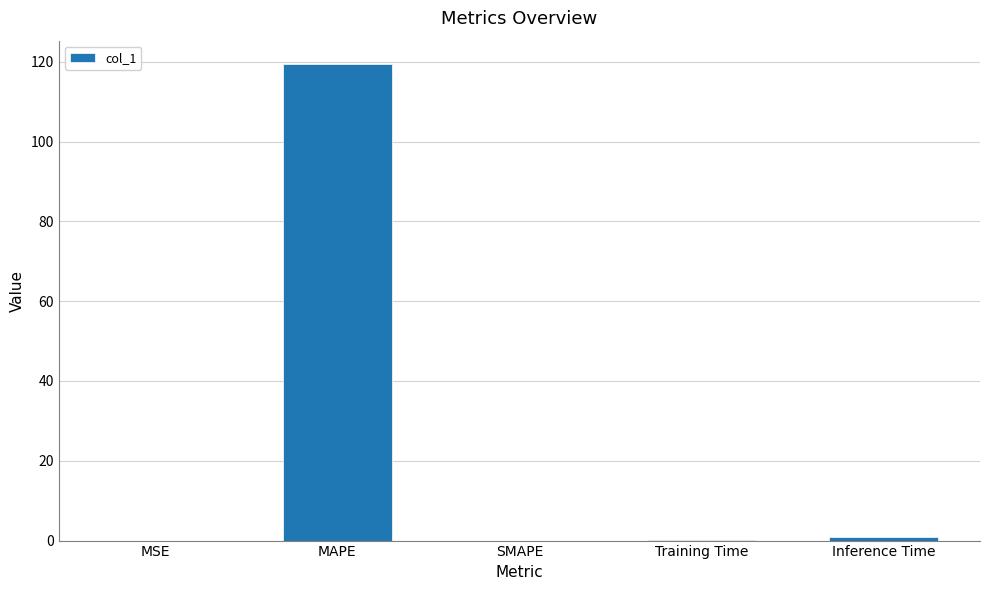

Which label corresponds to the largest value in the chart?

MAPE